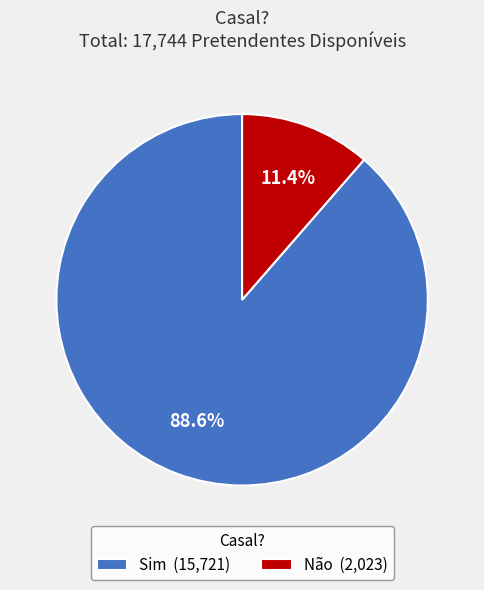

To the nearest percent, what is the average slice percentage?

50%